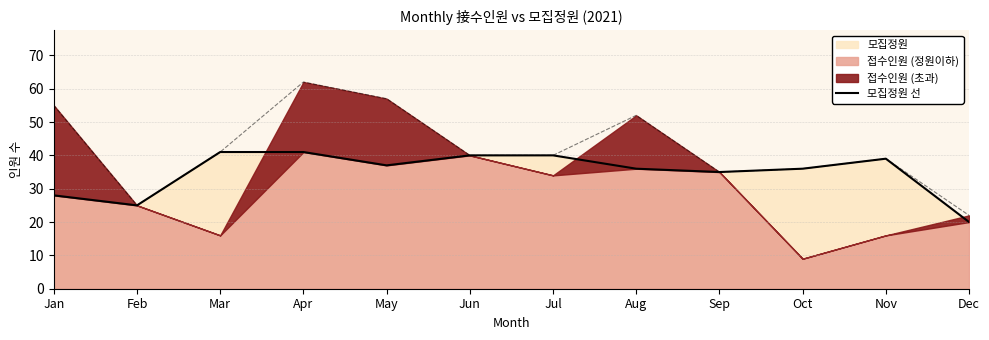

How many interior local peaks (higher than both neighbors) does the data have?

1